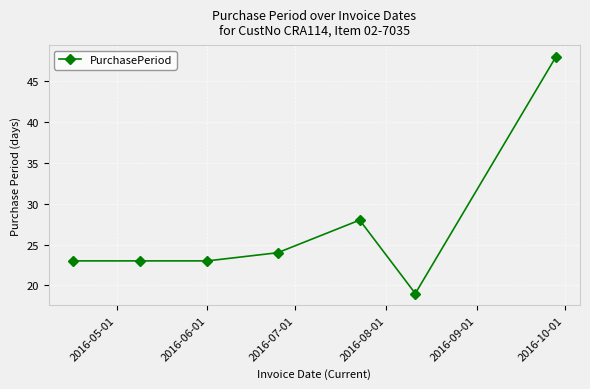

True or false: there are more than 0 points higher than both neighbors.

True